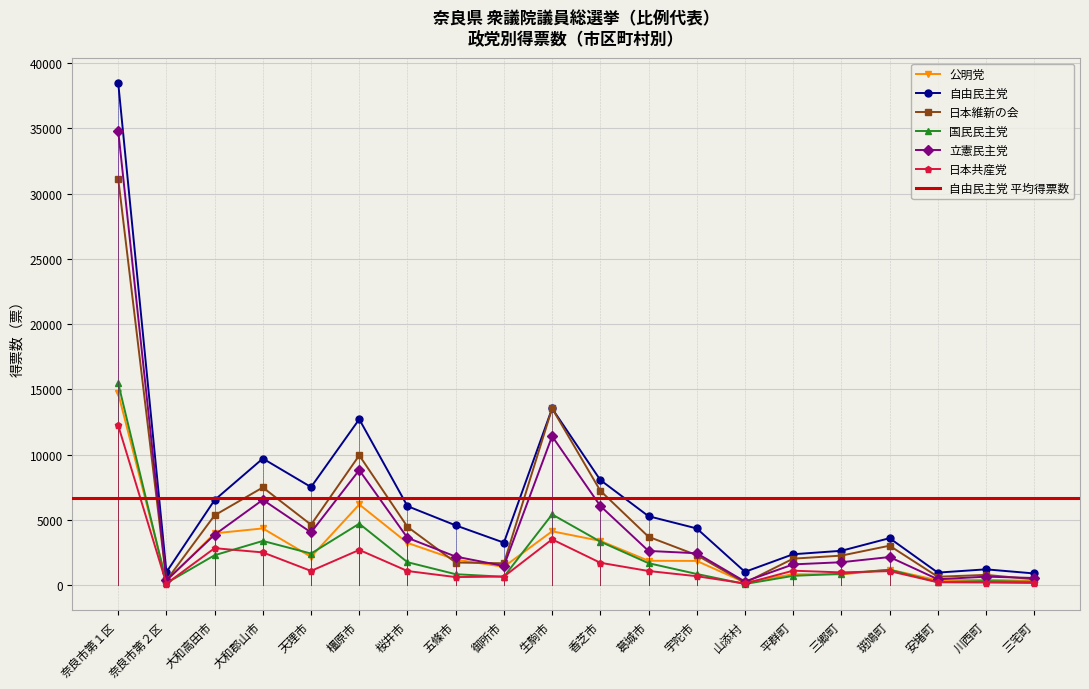

Reading left to right, transcribe all the data shown in this chart.

公明党: 奈良市第１区=14684	奈良市第２区=322	大和高田市=3967	大和郡山市=4344	天理市=2166	橿原市=6179	桜井市=3232	五條市=1956	御所市=1404	生駒市=4123	香芝市=3390	葛城市=1865	宇陀市=1854	山添村=202	平群町=833	三郷町=817	斑鳩町=1187	安堵町=373	川西町=411	三宅町=325
自由民主党: 奈良市第１区=38480	奈良市第２区=993	大和高田市=6520	大和郡山市=9696	天理市=7511	橿原市=12707	桜井市=6049	五條市=4576	御所市=3252	生駒市=13532	香芝市=8053	葛城市=5279	宇陀市=4342	山添村=1016	平群町=2365	三郷町=2629	斑鳩町=3598	安堵町=958	川西町=1209	三宅町=893
日本維新の会: 奈良市第１区=31146	奈良市第２区=361	大和高田市=5348	大和郡山市=7482	天理市=4628	橿原市=9941	桜井市=4464	五條市=1730	御所市=1674	生駒市=13538	香芝市=7231	葛城市=3703	宇陀市=2296	山添村=181	平群町=2027	三郷町=2260	斑鳩町=3020	安堵町=640	川西町=784	三宅町=447
国民民主党: 奈良市第１区=15468	奈良市第２区=152	大和高田市=2291	大和郡山市=3384	天理市=2419	橿原市=4705	桜井市=1756	五條市=836	御所市=641	生駒市=5416	香芝市=3331	葛城市=1680	宇陀市=854	山添村=86	平群町=710	三郷町=869	斑鳩町=1182	安堵町=225	川西町=312	三宅町=248
立憲民主党: 奈良市第１区=34813	奈良市第２区=363	大和高田市=3862	大和郡山市=6535	天理市=4039	橿原市=8808	桜井市=3622	五條市=2187	御所市=1465	生駒市=11404	香芝市=6065	葛城市=2620	宇陀市=2440	山添村=274	平群町=1588	三郷町=1753	斑鳩町=2151	安堵町=449	川西町=648	三宅町=546
日本共産党: 奈良市第１区=12230	奈良市第２区=111	大和高田市=2831	大和郡山市=2505	天理市=1088	橿原市=2696	桜井市=1080	五條市=615	御所市=655	生駒市=3505	香芝市=1713	葛城市=1081	宇陀市=682	山添村=124	平群町=1106	三郷町=973	斑鳩町=1071	安堵町=218	川西町=199	三宅町=164